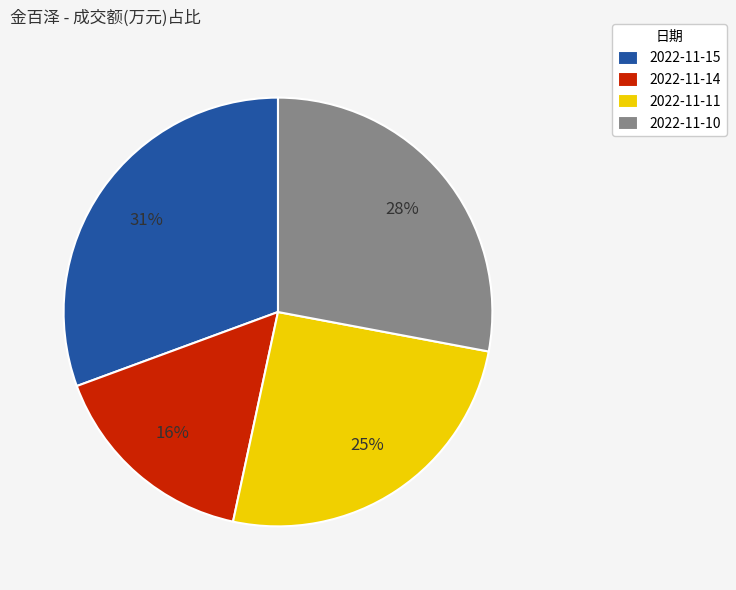

Rank the categories by value from highest to lowest.

2022-11-15, 2022-11-10, 2022-11-11, 2022-11-14